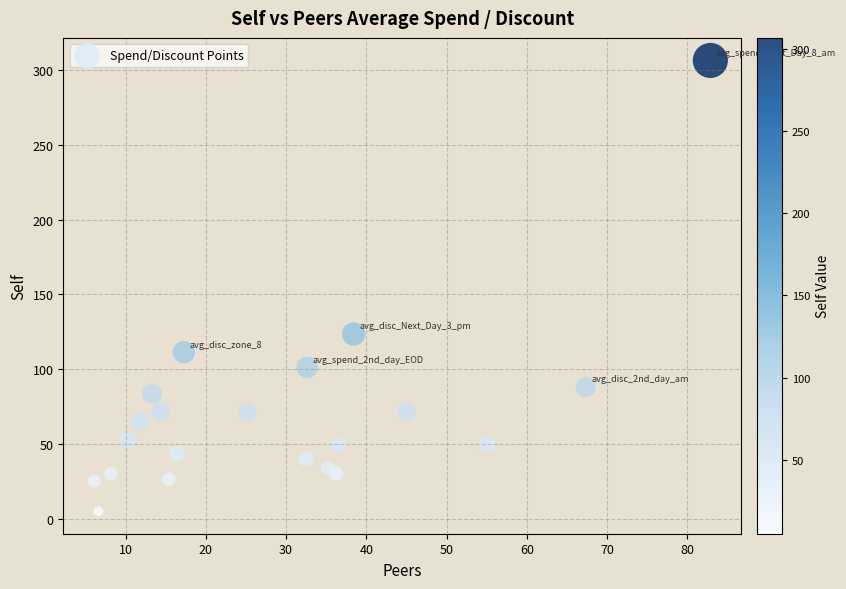

What is the range of Y values (max minus min)?

301.4